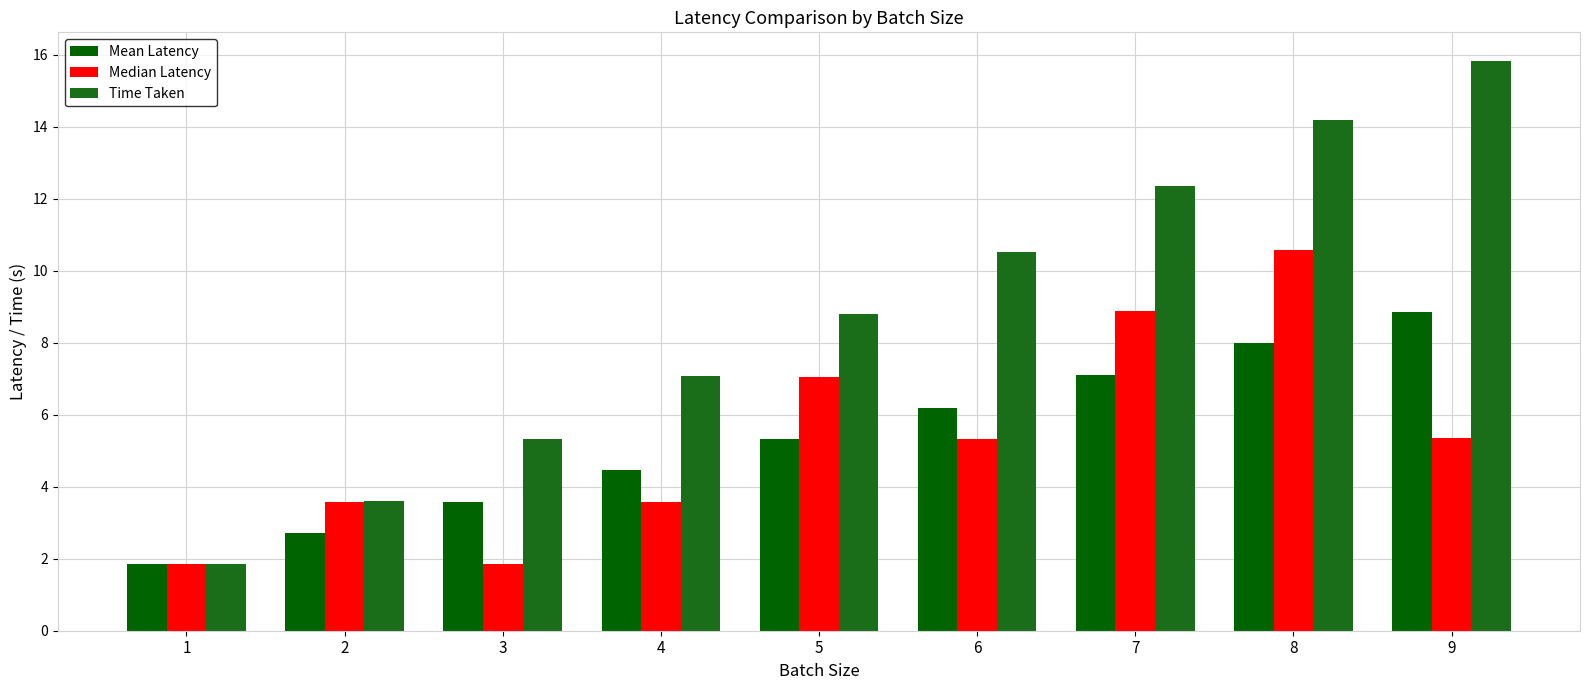

What is the value of the Mean Latency bar at the 1st from the left?

1.8